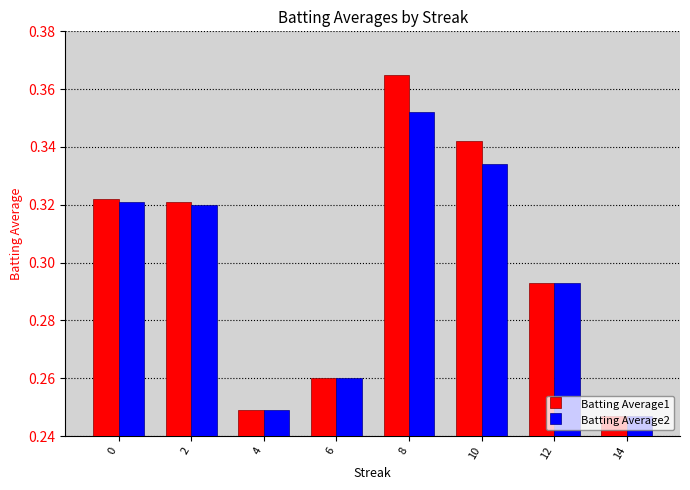

What is the sum of all Batting Average1 values?

2.4